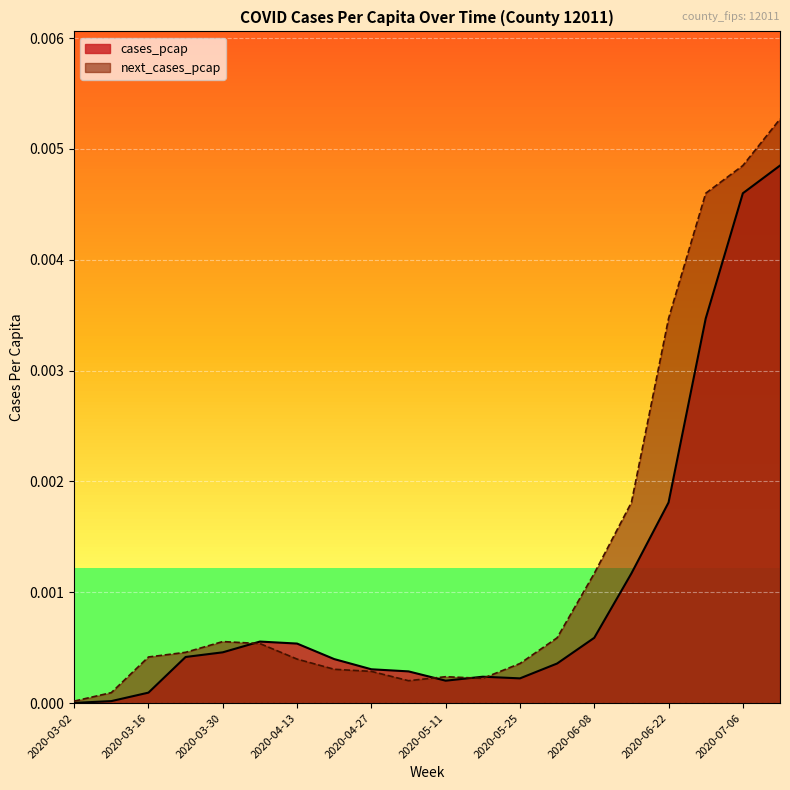

What is the label of the 10th point from the right?

2020-05-11